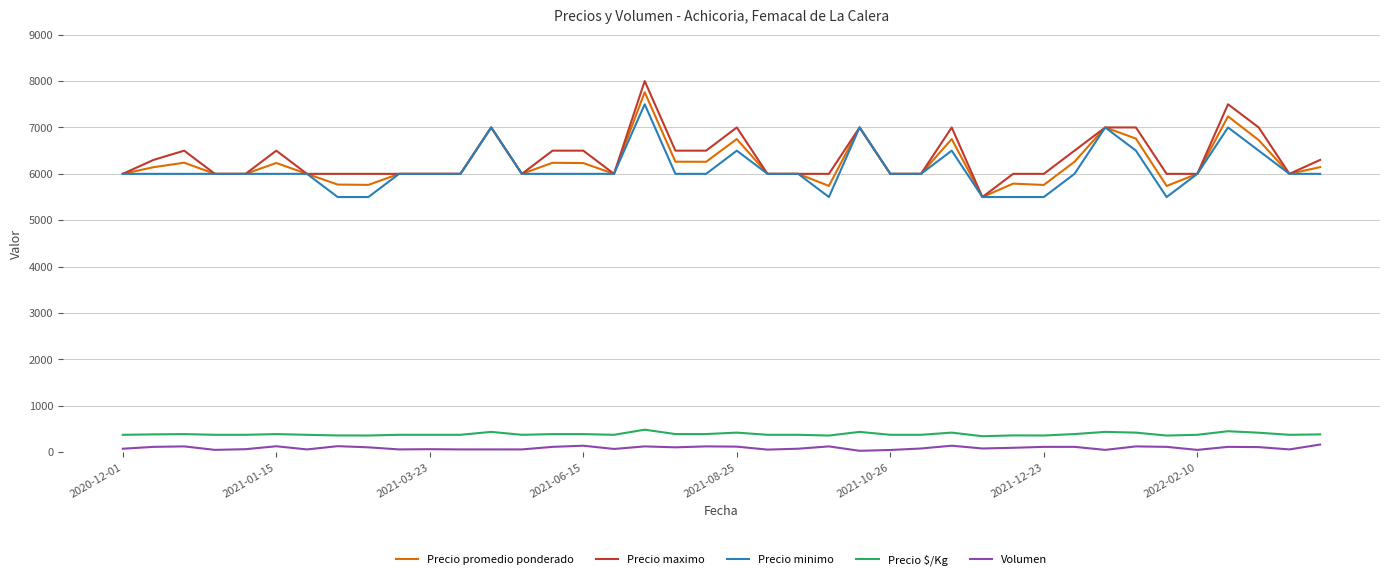

How many series are shown in this chart?

5